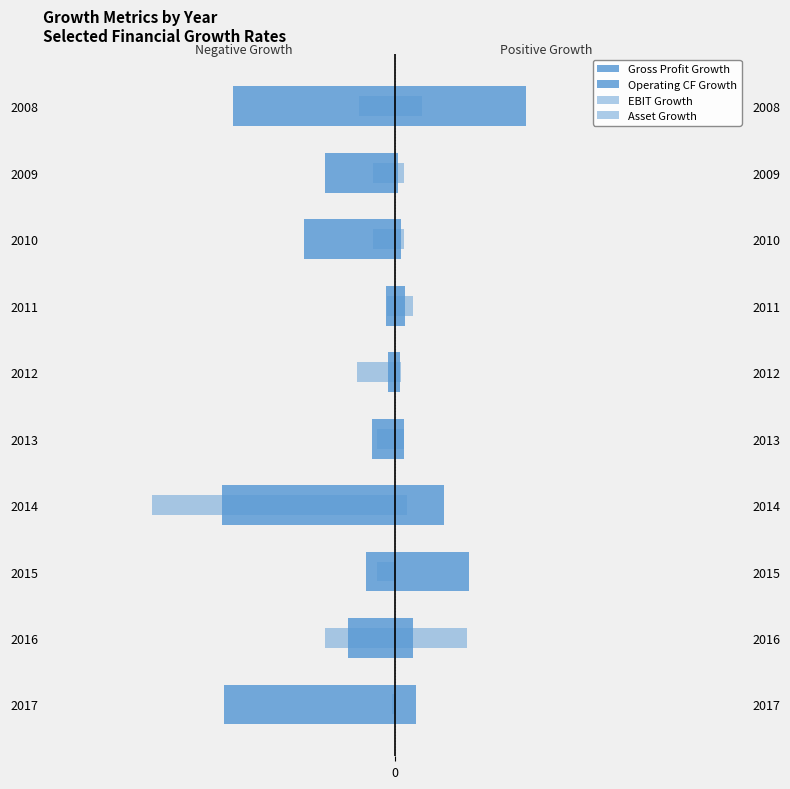

Which has a higher value, 2011 or 2015?

2011